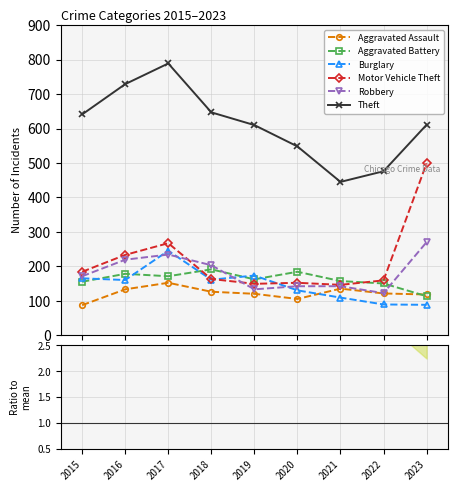

Which category has the highest value in the Motor Vehicle Theft series?

2023